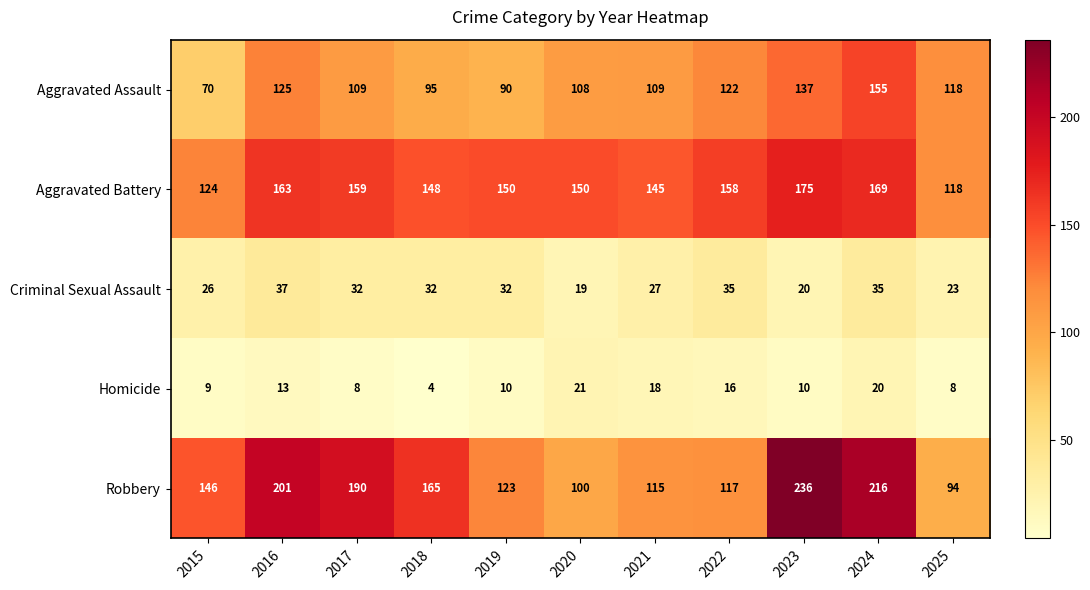

Which series has the largest range (max minus min)?

Robbery